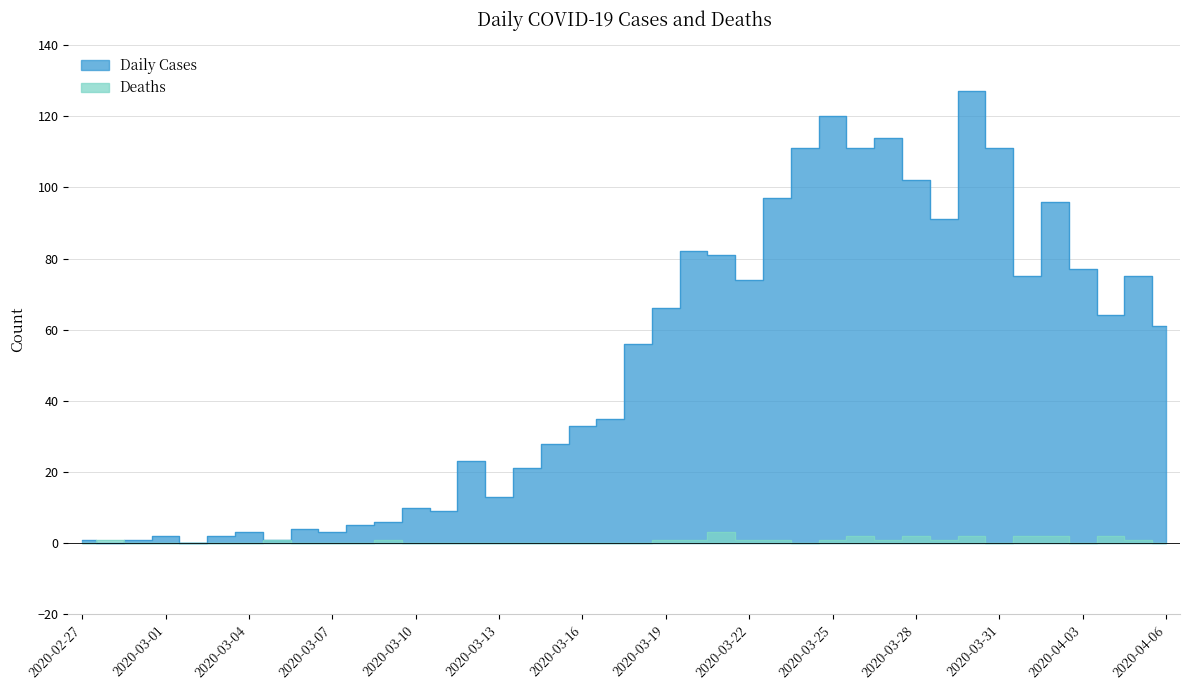

True or false: Daily Cases has a value of 31 at 2020-03-12.

False